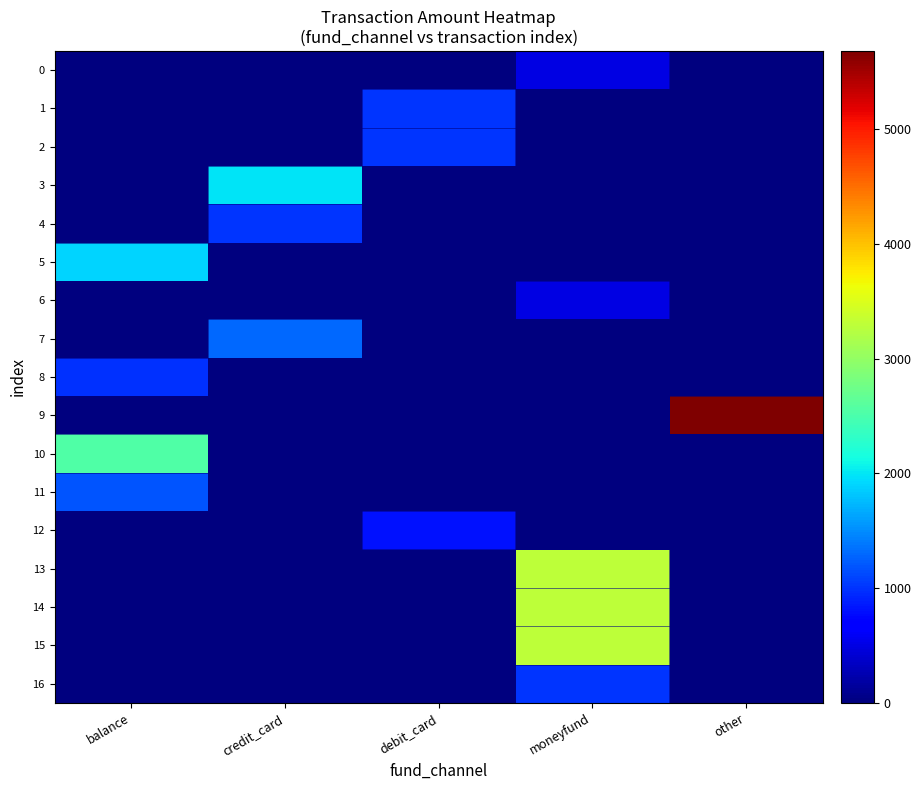

Reading left to right, list all the values displayed in this chart.

0: balance=0	credit_card=0	debit_card=0	moneyfund=500	other=0
1: balance=0	credit_card=0	debit_card=1000	moneyfund=0	other=0
2: balance=0	credit_card=0	debit_card=1000	moneyfund=0	other=0
3: balance=0	credit_card=1980	debit_card=0	moneyfund=0	other=0
4: balance=0	credit_card=1000	debit_card=0	moneyfund=0	other=0
5: balance=1900	credit_card=0	debit_card=0	moneyfund=0	other=0
6: balance=0	credit_card=0	debit_card=0	moneyfund=500	other=0
7: balance=0	credit_card=1298	debit_card=0	moneyfund=0	other=0
8: balance=990	credit_card=0	debit_card=0	moneyfund=0	other=0
9: balance=0	credit_card=0	debit_card=0	moneyfund=0	other=5680
10: balance=2540	credit_card=0	debit_card=0	moneyfund=0	other=0
11: balance=1185	credit_card=0	debit_card=0	moneyfund=0	other=0
12: balance=0	credit_card=0	debit_card=800	moneyfund=0	other=0
13: balance=0	credit_card=0	debit_card=0	moneyfund=3300	other=0
14: balance=0	credit_card=0	debit_card=0	moneyfund=3300	other=0
15: balance=0	credit_card=0	debit_card=0	moneyfund=3300	other=0
16: balance=0	credit_card=0	debit_card=0	moneyfund=1020	other=0